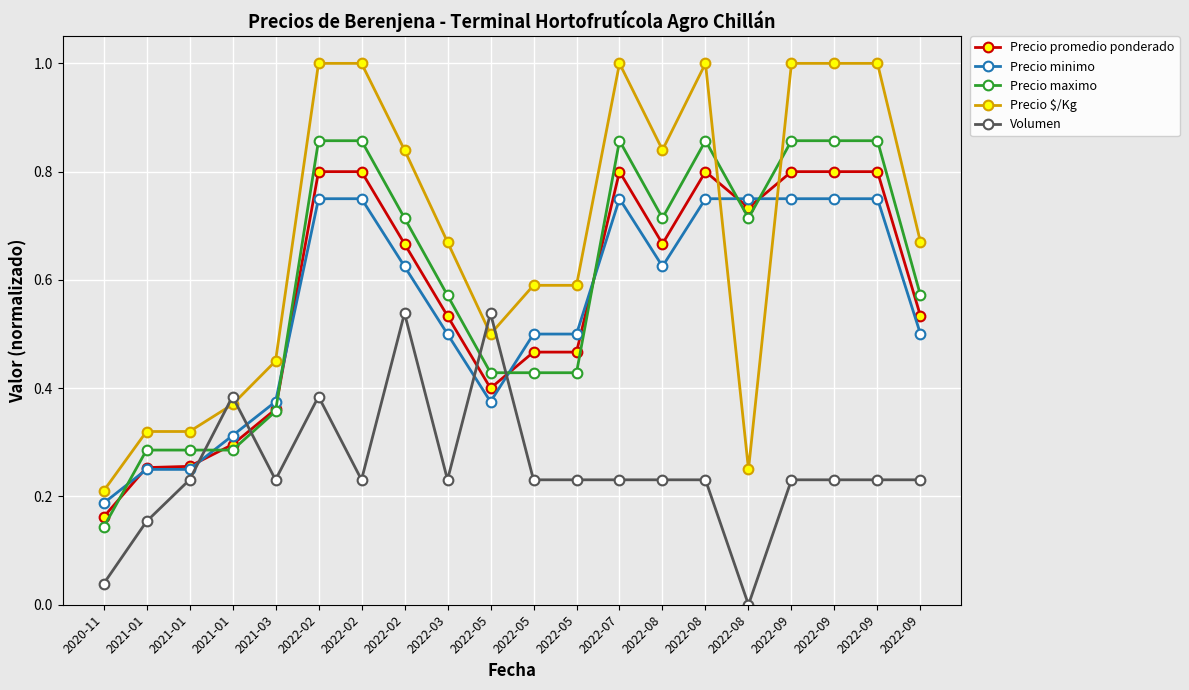

Is this an area chart (filled region under the line)?

No